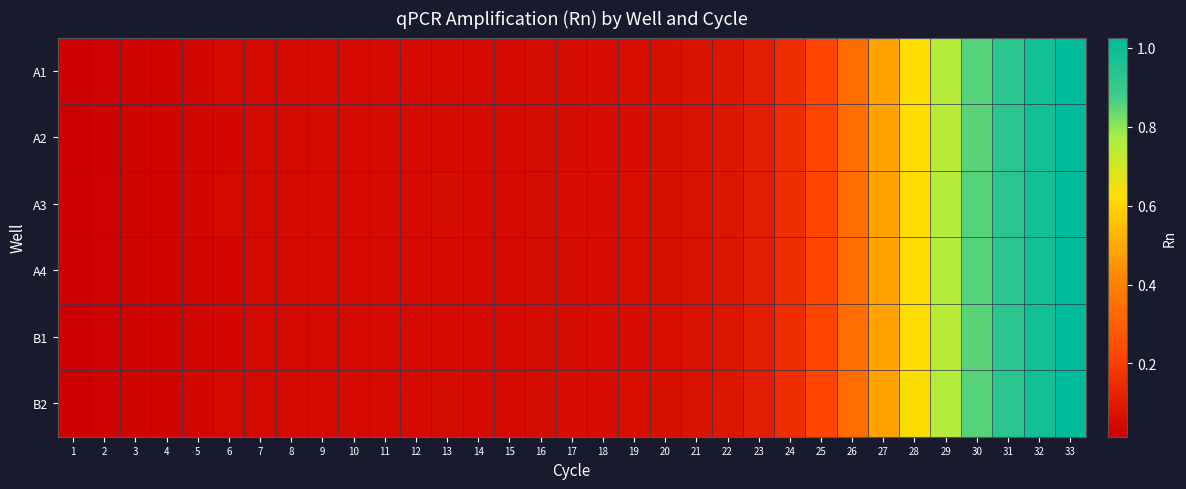

Reading left to right, transcribe all the data shown in this chart.

A1: 1=0.0	2=0.0	3=0.0	4=0.0	5=0.0	6=0.0	7=0.0	8=0.0	9=0.0	10=0.0	11=0.0	12=0.0	13=0.0	14=0.0	15=0.0	16=0.1	17=0.1	18=0.1	19=0.1	20=0.1	21=0.1	22=0.1	23=0.1	24=0.2	25=0.2	26=0.3	27=0.5	28=0.6	29=0.8	30=0.9	31=0.9	32=1.0	33=1.0
A2: 1=0.0	2=0.0	3=0.0	4=0.0	5=0.0	6=0.0	7=0.0	8=0.0	9=0.0	10=0.0	11=0.0	12=0.0	13=0.0	14=0.0	15=0.0	16=0.1	17=0.1	18=0.1	19=0.1	20=0.1	21=0.1	22=0.1	23=0.1	24=0.2	25=0.2	26=0.3	27=0.5	28=0.6	29=0.7	30=0.9	31=0.9	32=1.0	33=1.0
A3: 1=0.0	2=0.0	3=0.0	4=0.0	5=0.0	6=0.0	7=0.0	8=0.0	9=0.0	10=0.0	11=0.0	12=0.0	13=0.0	14=0.0	15=0.0	16=0.1	17=0.1	18=0.1	19=0.1	20=0.1	21=0.1	22=0.1	23=0.1	24=0.2	25=0.2	26=0.3	27=0.5	28=0.6	29=0.8	30=0.9	31=0.9	32=1.0	33=1.0
A4: 1=0.0	2=0.0	3=0.0	4=0.0	5=0.0	6=0.0	7=0.0	8=0.0	9=0.0	10=0.0	11=0.0	12=0.0	13=0.0	14=0.0	15=0.0	16=0.1	17=0.1	18=0.1	19=0.1	20=0.1	21=0.1	22=0.1	23=0.1	24=0.2	25=0.2	26=0.3	27=0.5	28=0.6	29=0.8	30=0.9	31=0.9	32=1.0	33=1.0
B1: 1=0.0	2=0.0	3=0.0	4=0.0	5=0.0	6=0.0	7=0.0	8=0.0	9=0.0	10=0.0	11=0.0	12=0.0	13=0.0	14=0.0	15=0.0	16=0.1	17=0.1	18=0.1	19=0.1	20=0.1	21=0.1	22=0.1	23=0.1	24=0.1	25=0.2	26=0.3	27=0.5	28=0.6	29=0.7	30=0.9	31=0.9	32=1.0	33=1.0
B2: 1=0.0	2=0.0	3=0.0	4=0.0	5=0.0	6=0.0	7=0.0	8=0.0	9=0.0	10=0.0	11=0.0	12=0.0	13=0.1	14=0.0	15=0.0	16=0.1	17=0.1	18=0.1	19=0.1	20=0.1	21=0.1	22=0.1	23=0.1	24=0.2	25=0.2	26=0.3	27=0.5	28=0.6	29=0.8	30=0.9	31=0.9	32=1.0	33=1.0